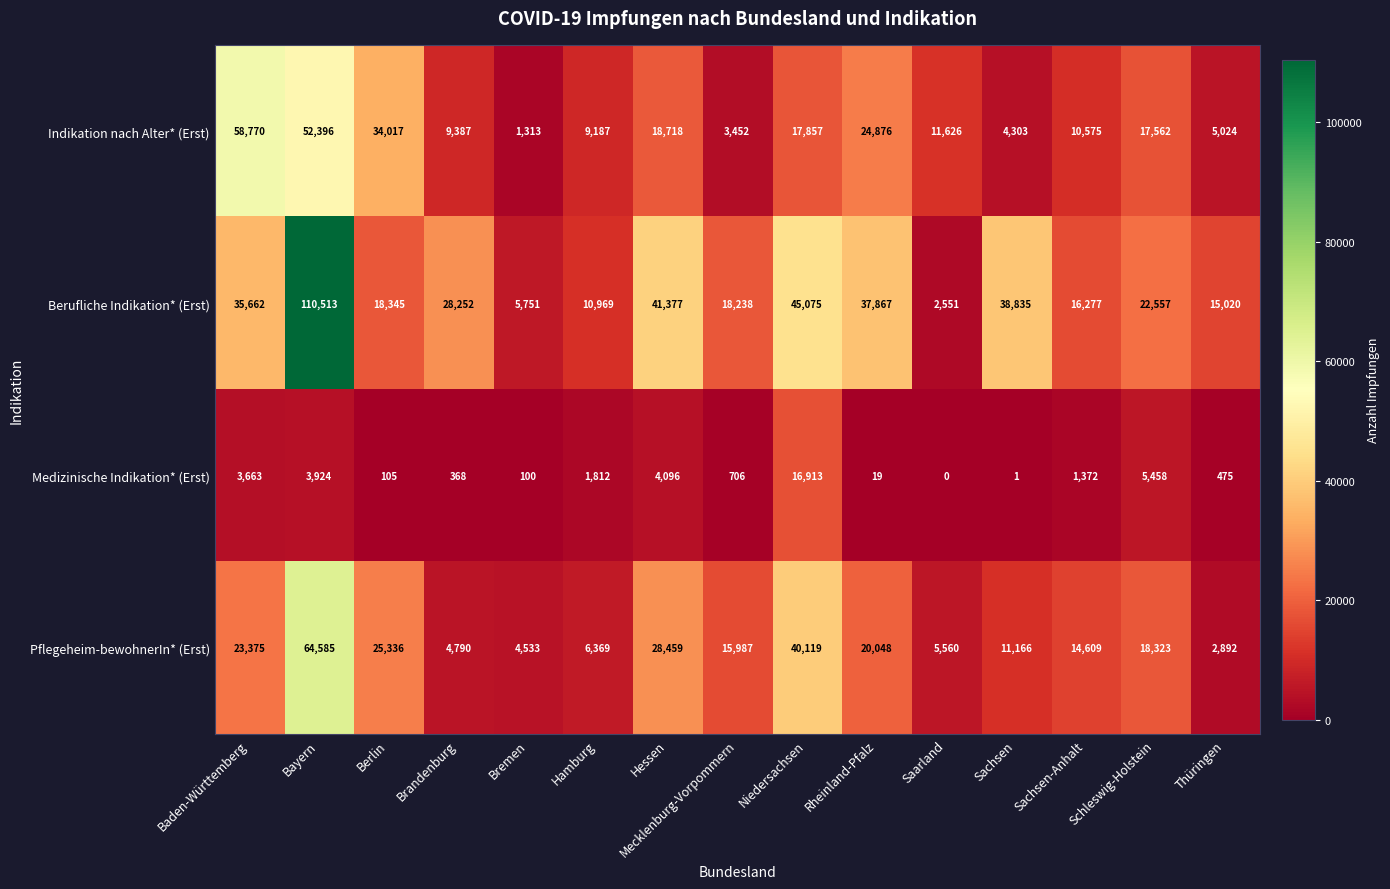

Which category has the highest value in the Berufliche Indikation* (Erst) series?

Bayern